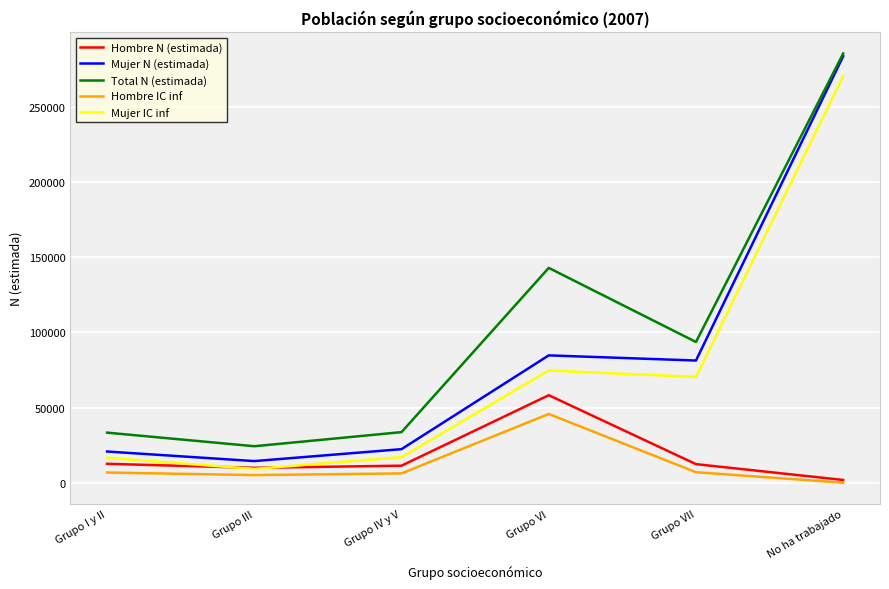

Which series has the largest range (max minus min)?

Mujer N (estimada)